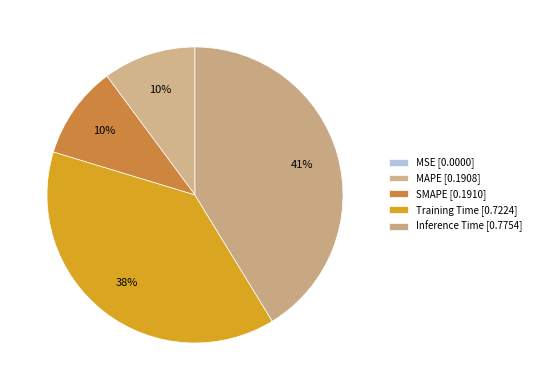

What percentage do Training Time and Inference Time together represent?

79.7%